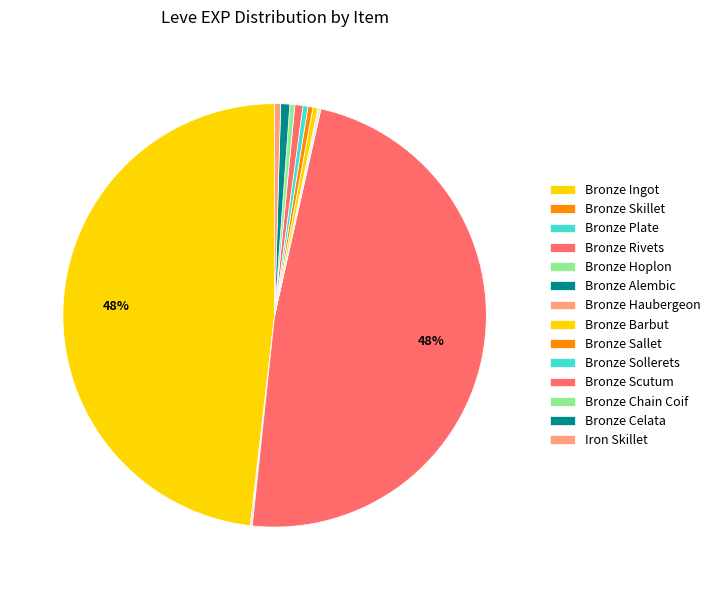

Between Bronze Rivets and Bronze Barbut, which is larger?

Bronze Rivets